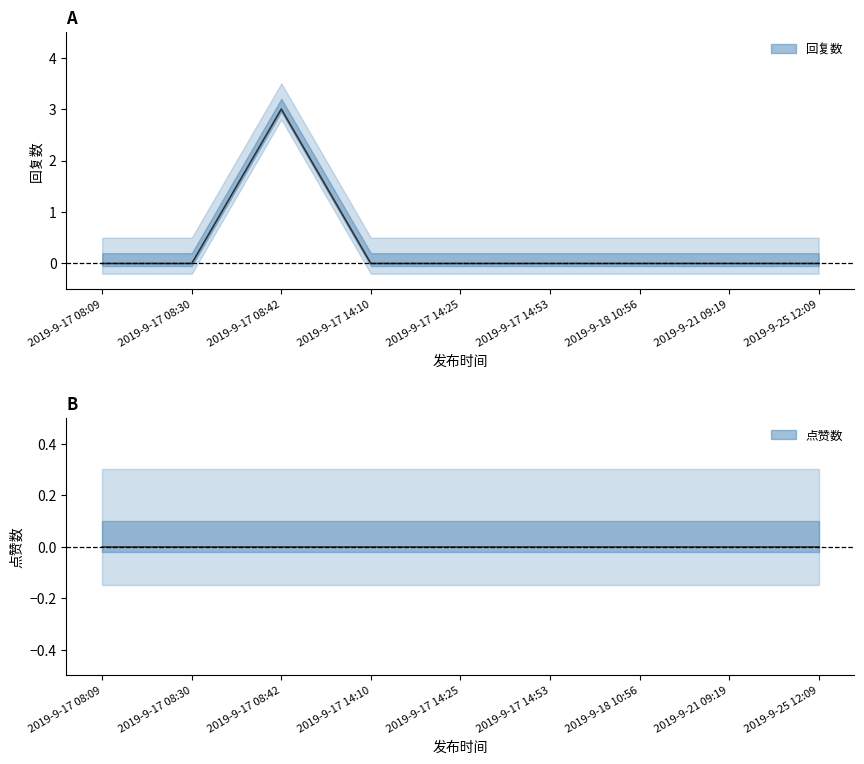

At which category does the chart reach its minimum across all series?

2019-9-17 08:09